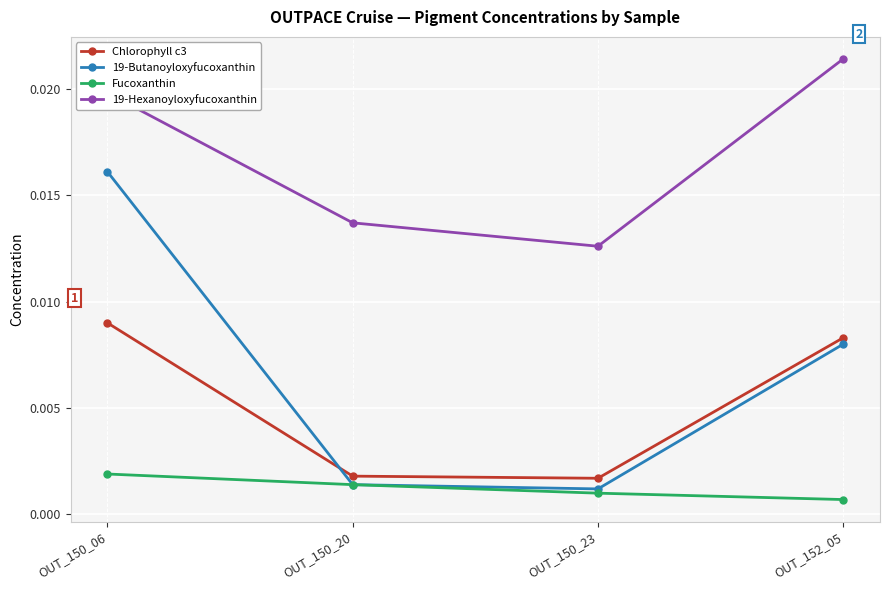

At which label does 19-Butanoyloxyfucoxanthin reach its peak?

OUT_150_06